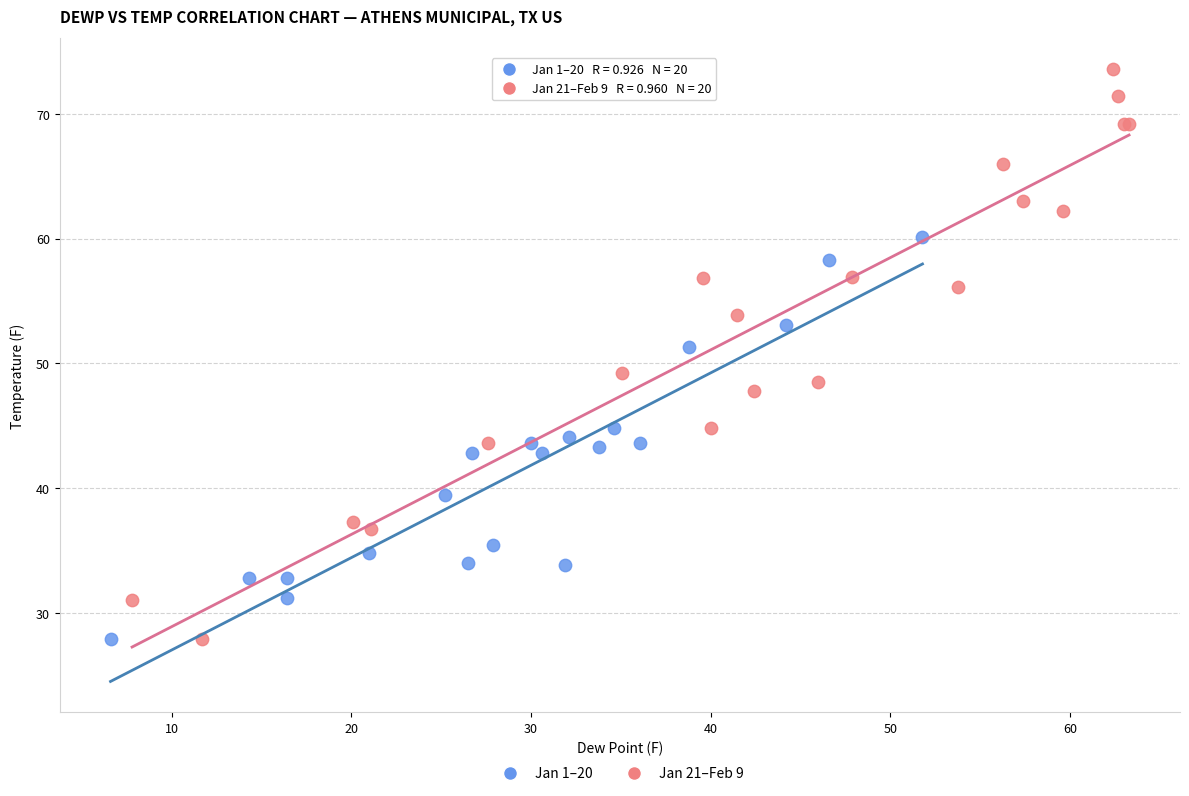

Which series reaches the maximum Y coordinate?

Jan 21–Feb 9